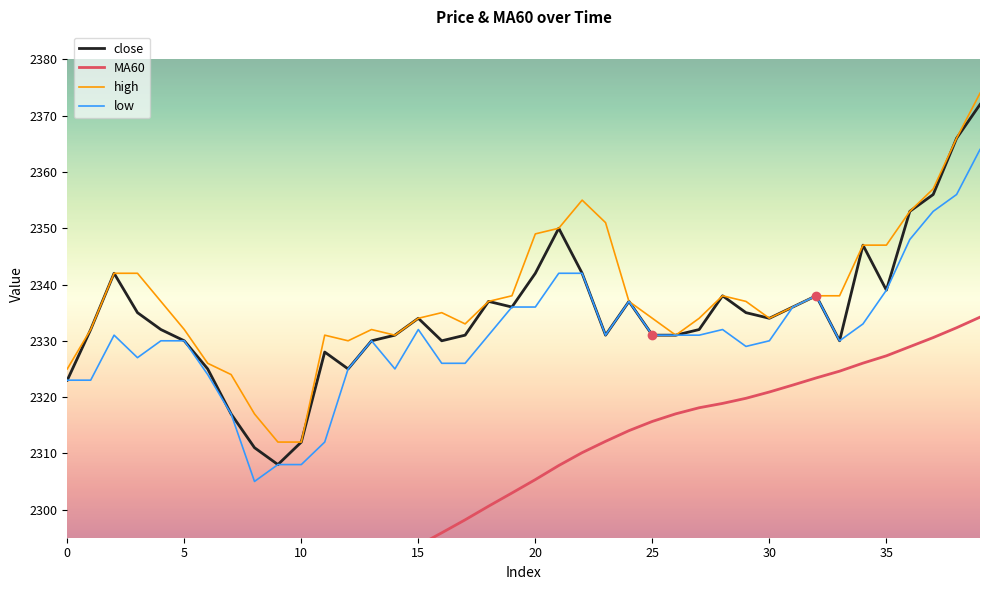

At which label does MA60 reach its peak?

39